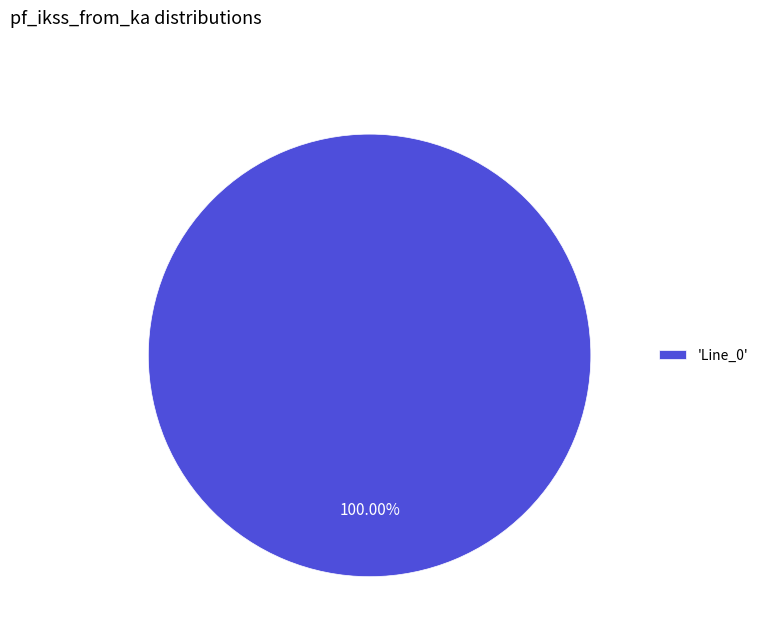

Rank the categories by value from lowest to highest.

'Line_0'